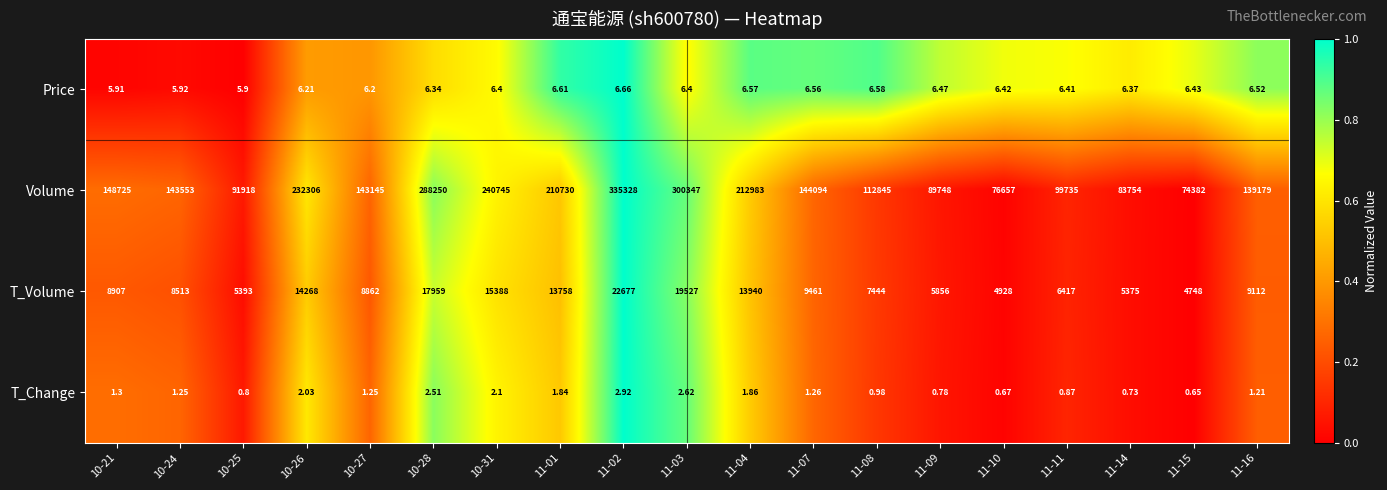

At which category is the sum across all series the highest?

11-02